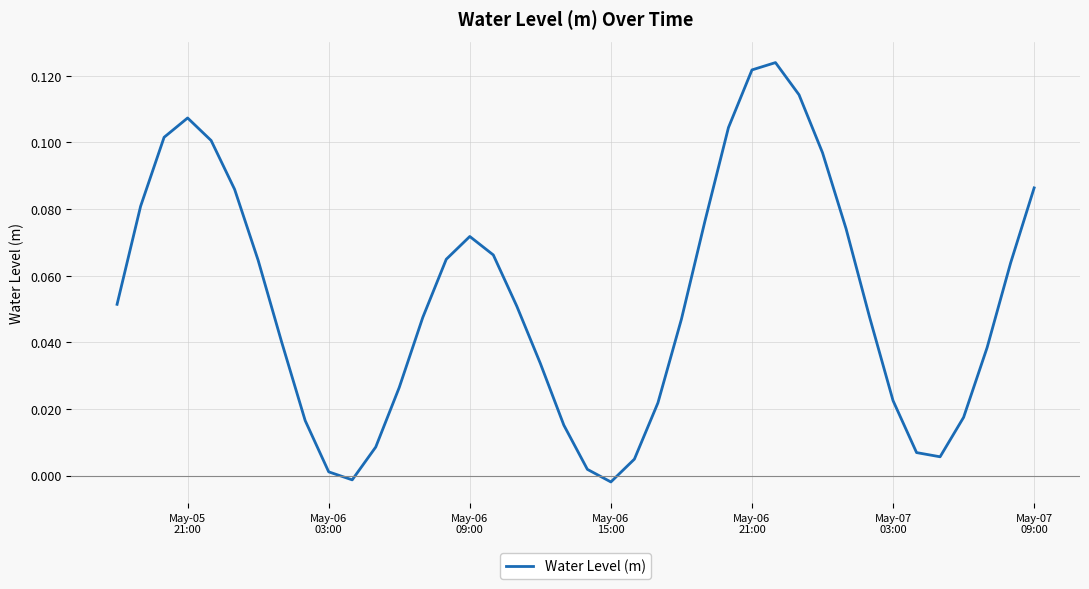

Reading left to right, list all the values displayed in this chart.

0.1	0.1	0.1	0.1	0.1	0.1	0.1	0.0	0.0	0.0	-0.0	0.0	0.0	0.0	0.1	0.1	0.1	0.1	0.0	0.0	0.0	-0.0	0.0	0.0	0.0	0.1	0.1	0.1	0.1	0.1	0.1	0.1	0.0	0.0	0.0	0.0	0.0	0.0	0.1	0.1